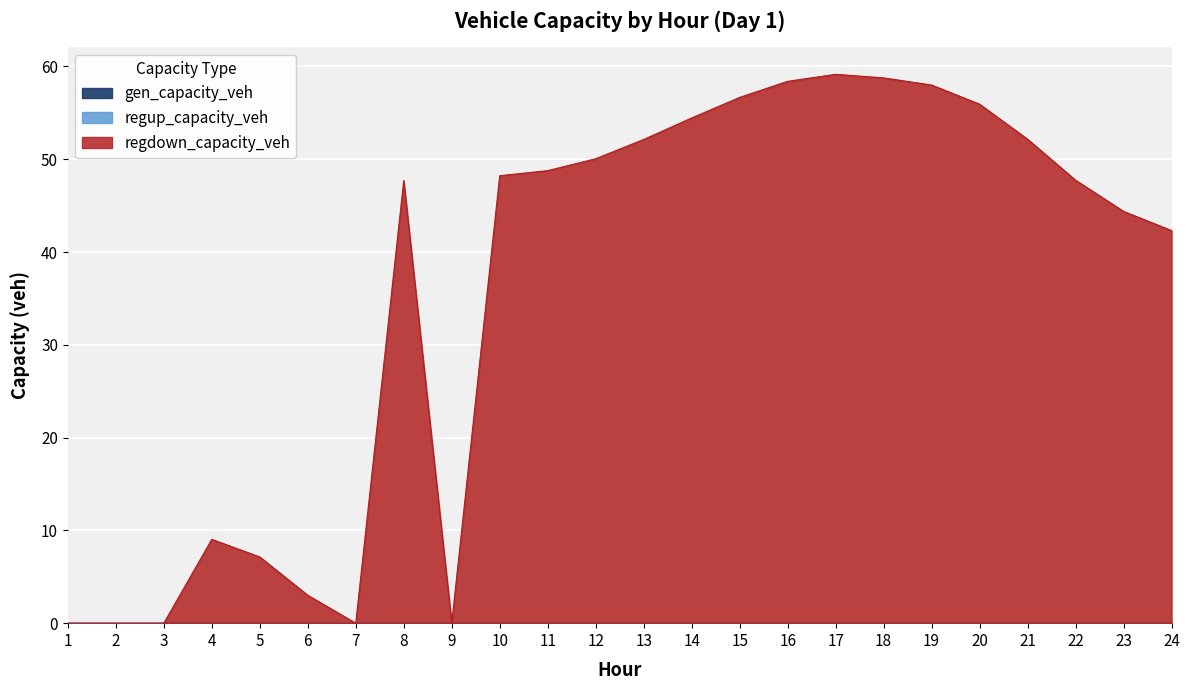

Which series has the largest range (max minus min)?

regdown_capacity_veh